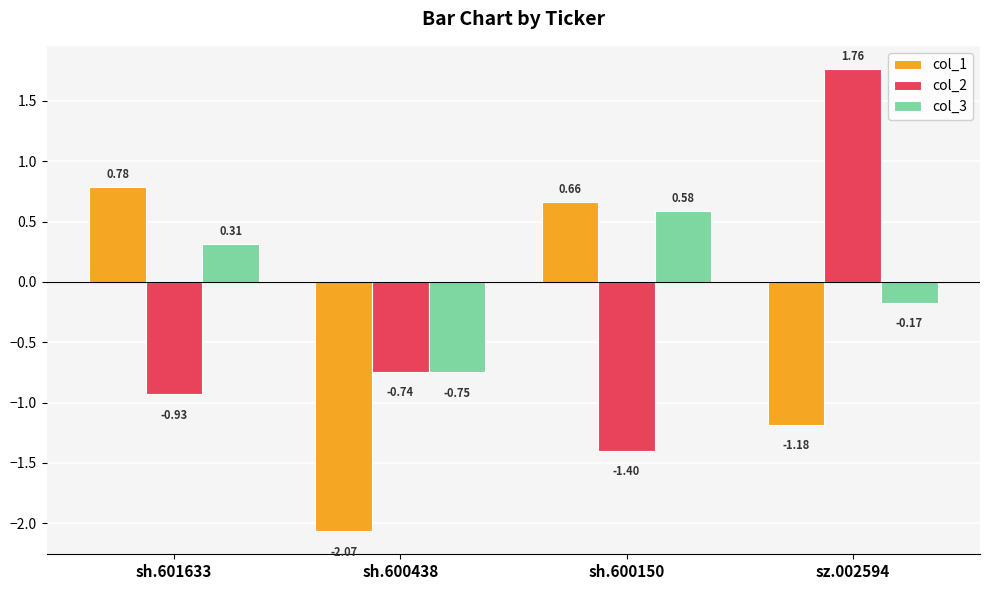

What is the total value across all series at sh.600438?

-3.6